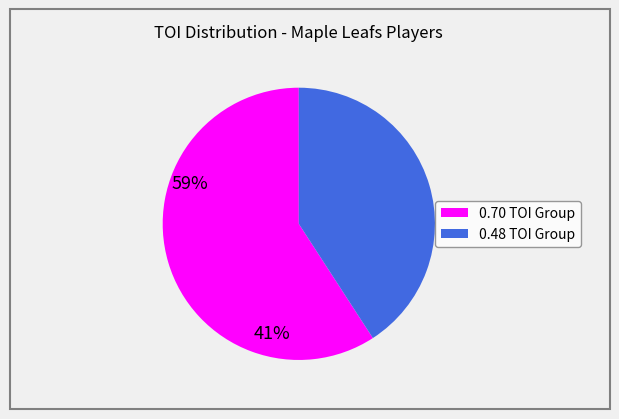

Is there any slice that represents more than half of the pie?

Yes